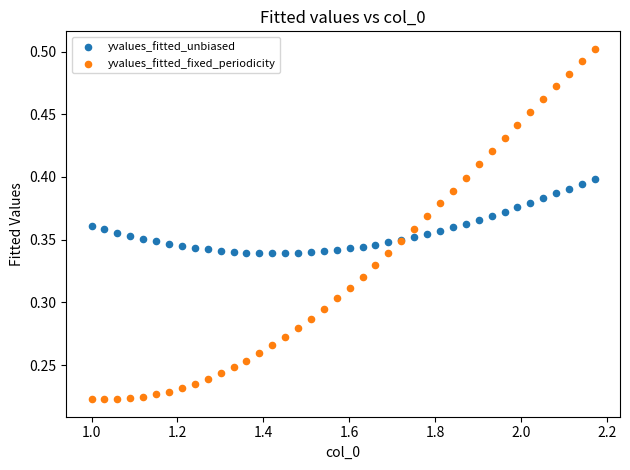

Which series has the largest Y range (max minus min)?

yvalues_fitted_fixed_periodicity